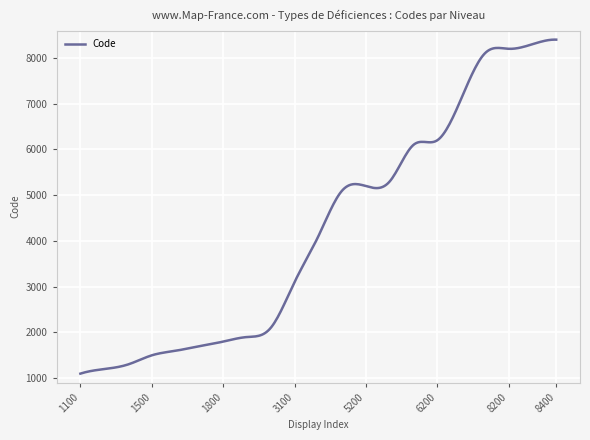

What is the minimum value shown in the chart?

1100.0